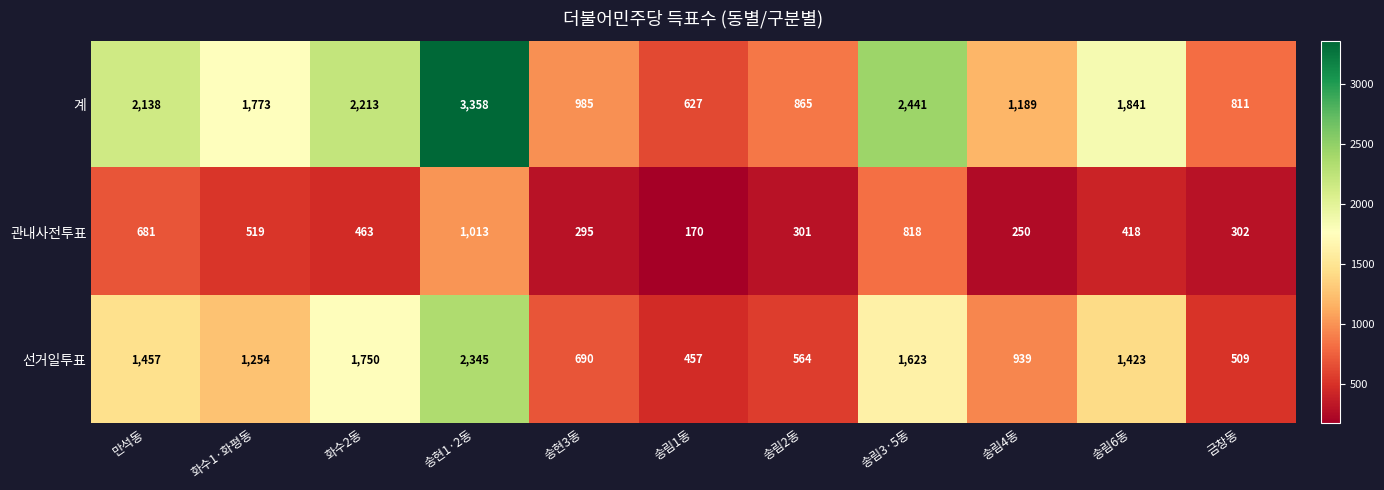

Which label corresponds to the largest value in the chart?

송현1·2동